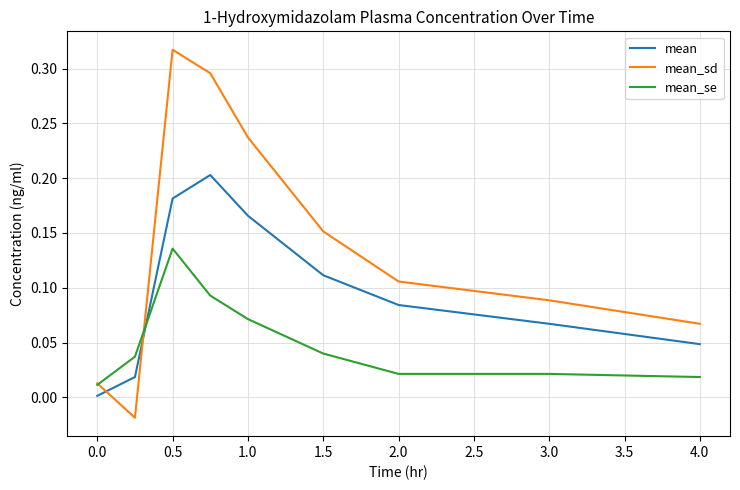

List the series in order of their peak value, highest first.

mean_sd, mean, mean_se